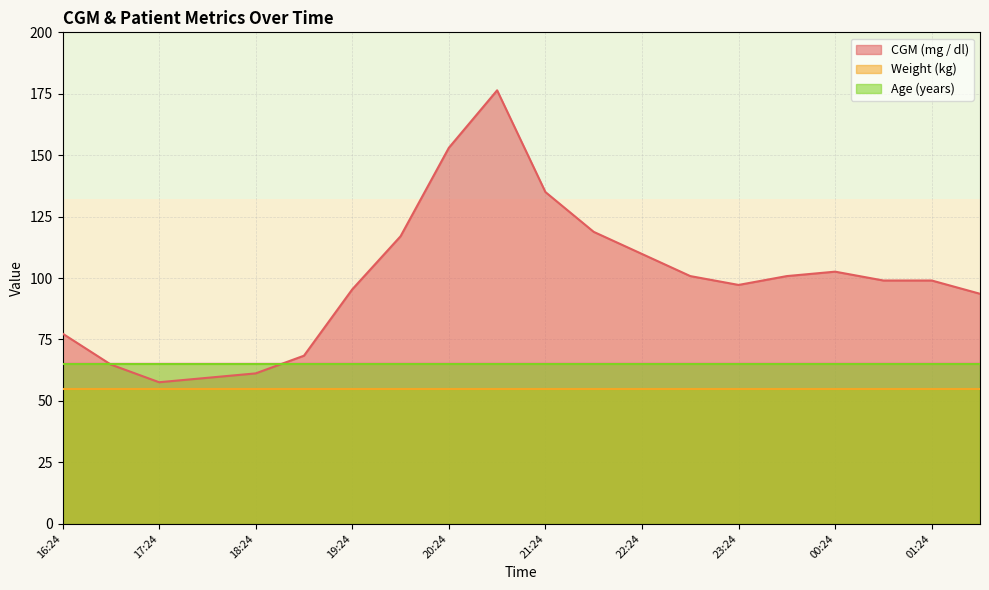

Which series changed the most between 16:24 and 16:54?

CGM (mg / dl)